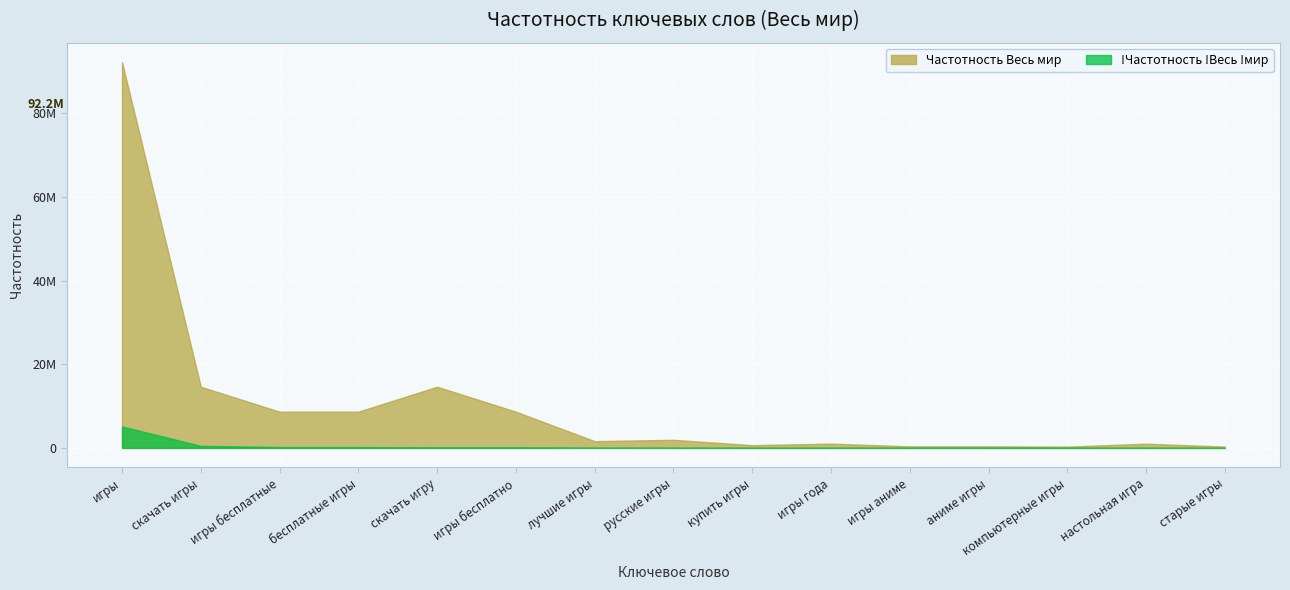

True or false: Частотность Весь мир and !Частотность !Весь !мир intersect in this chart.

False